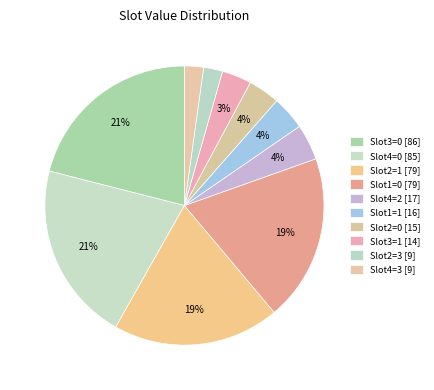

How many slices are in this pie chart?

10